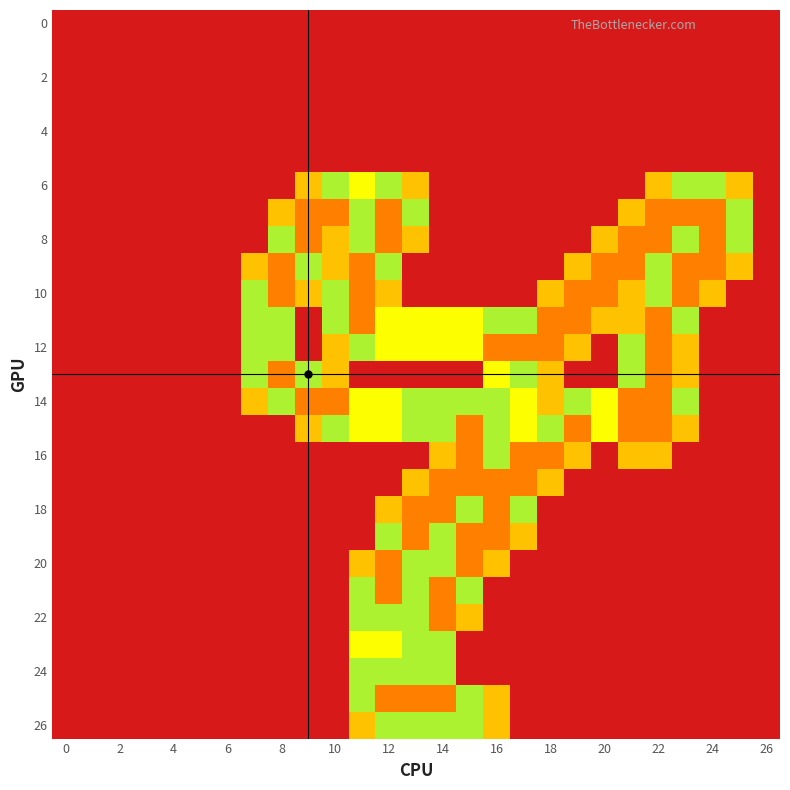

At which category is the sum across all series the highest?

12